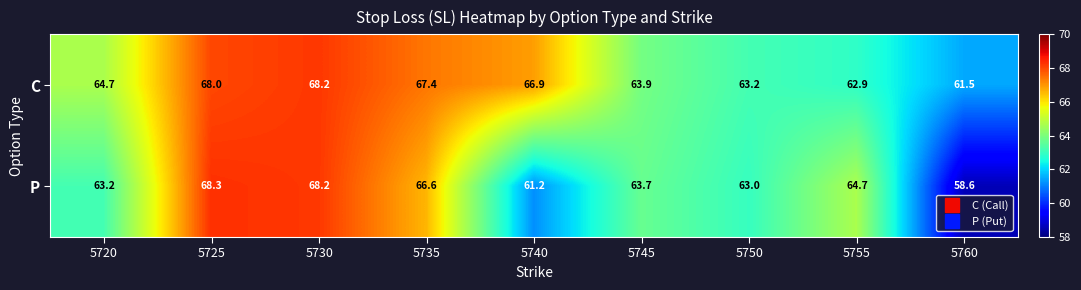

Reading right to left, what are all the values shown in this chart?

C: 5760=61.5	5755=62.9	5750=63.2	5745=63.9	5740=66.9	5735=67.4	5730=68.2	5725=68.0	5720=64.7
P: 5760=58.6	5755=64.7	5750=63.0	5745=63.7	5740=61.2	5735=66.6	5730=68.2	5725=68.3	5720=63.2